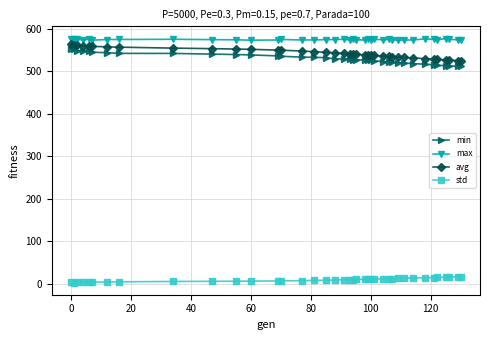

True or false: avg and std intersect in this chart.

False